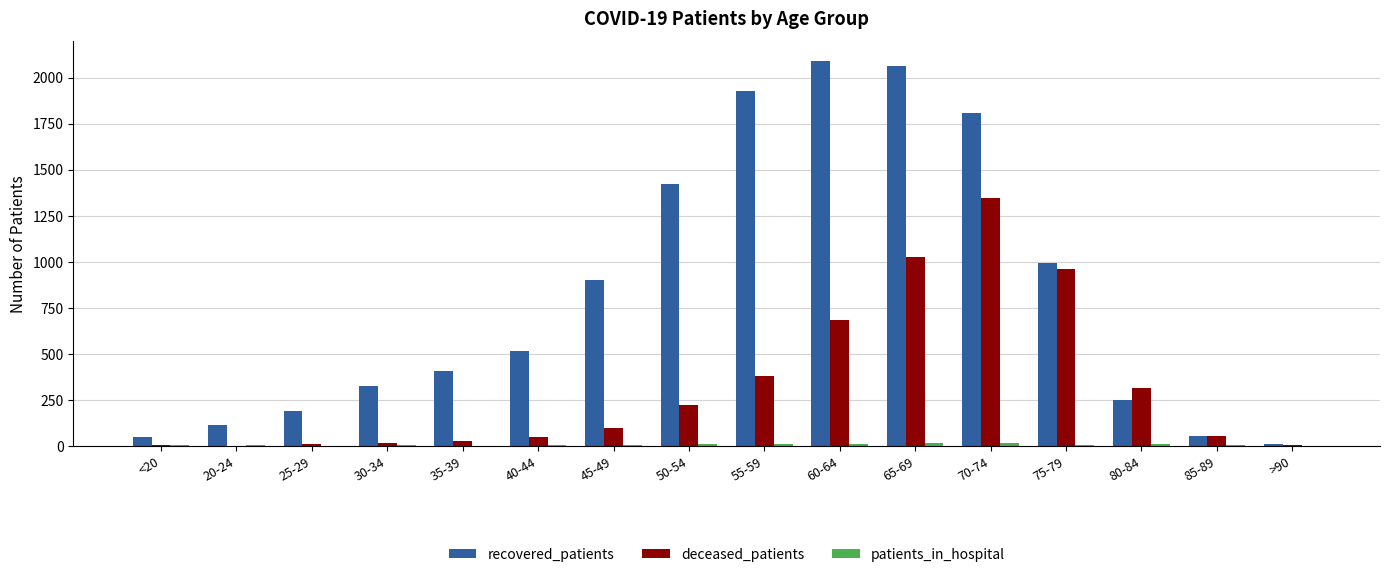

What is the maximum value for deceased_patients?

1348